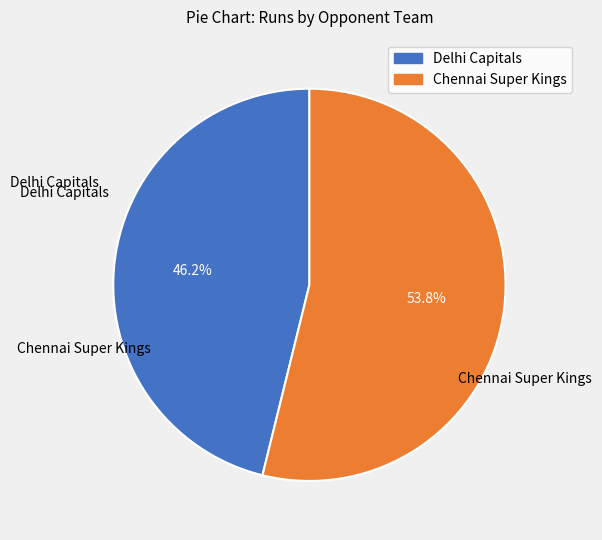

To the nearest percent, what is the difference between the largest and smallest slice percentages?

8%